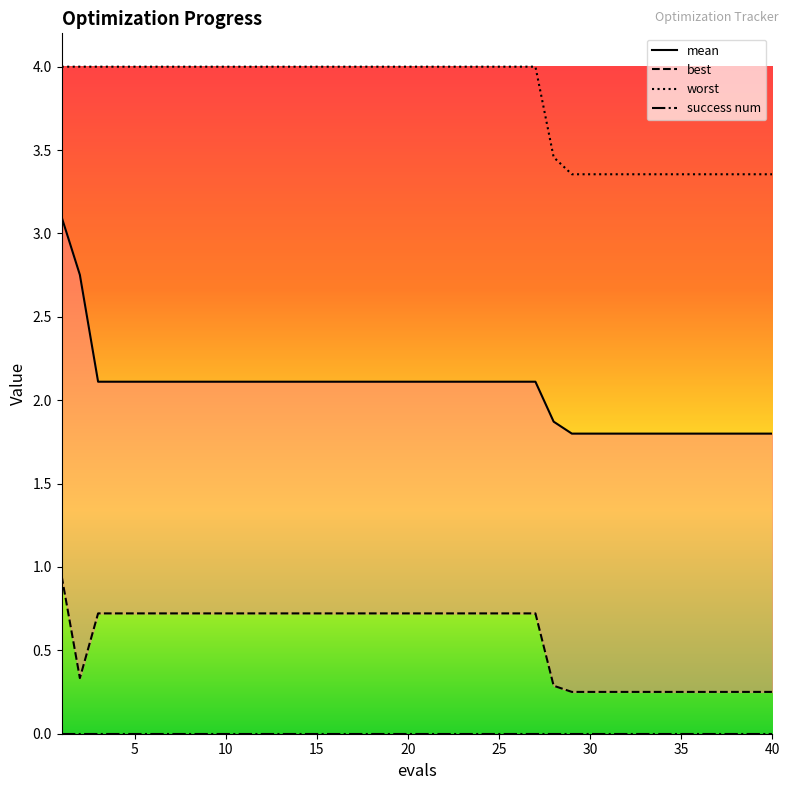

True or false: worst and success num intersect in this chart.

False